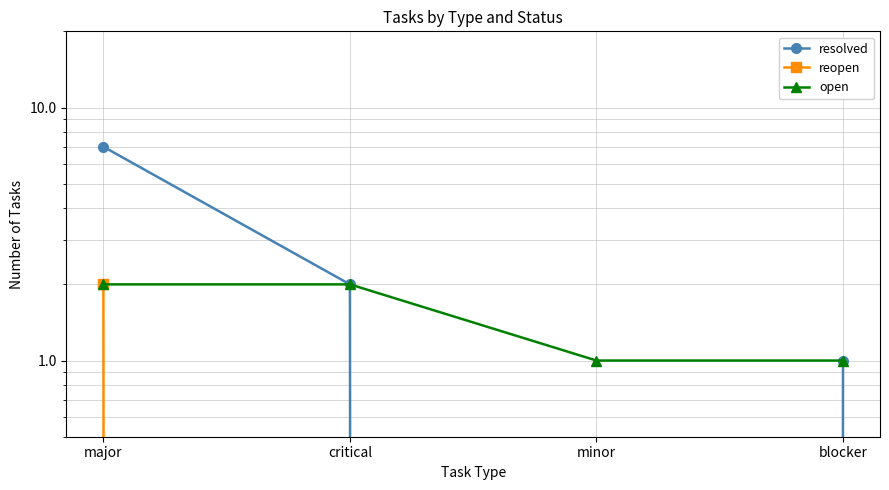

Is this an area chart (filled region under the line)?

No